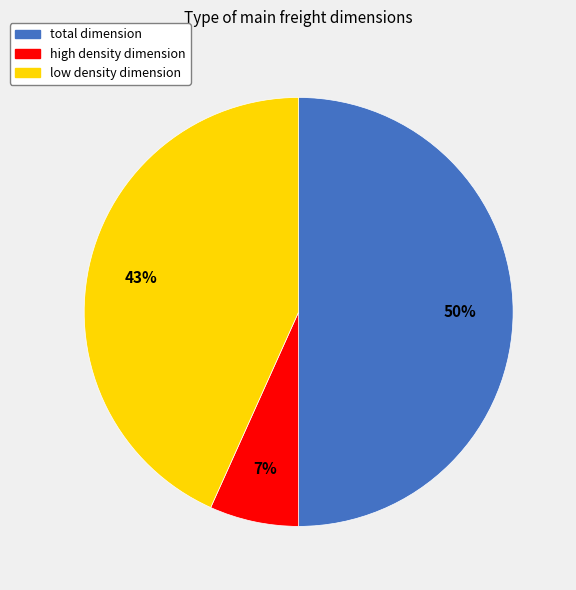

How many slices are in this pie chart?

3